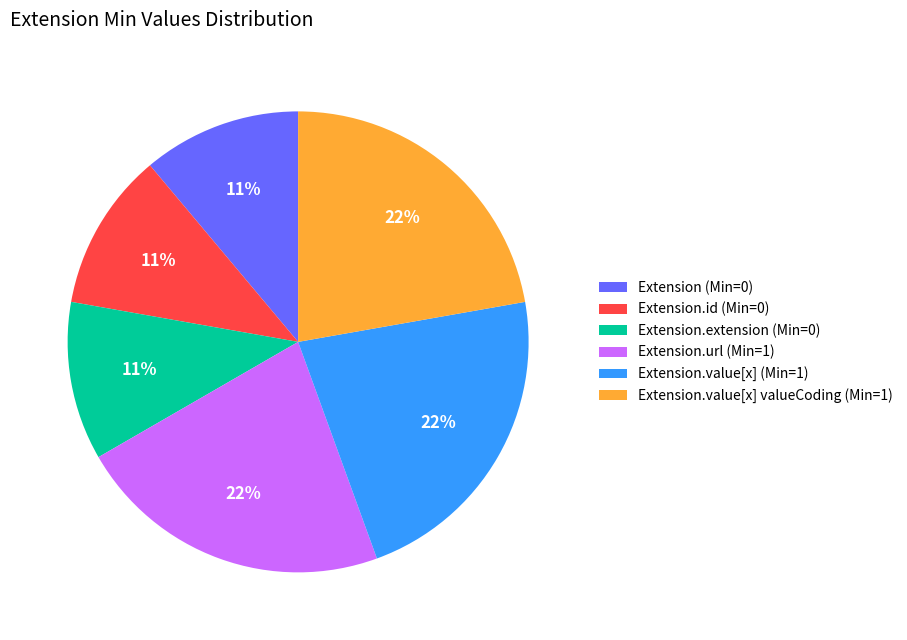

Is it true that Extension.value[x] (Min=1) is 22% of the pie?

True